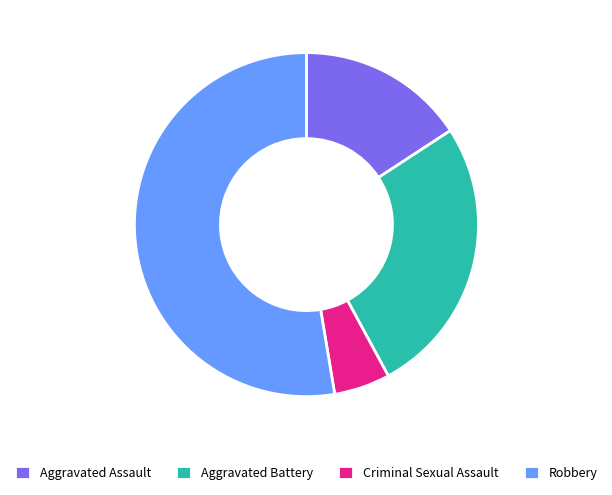

Which has a higher value, Criminal Sexual Assault or Robbery?

Robbery